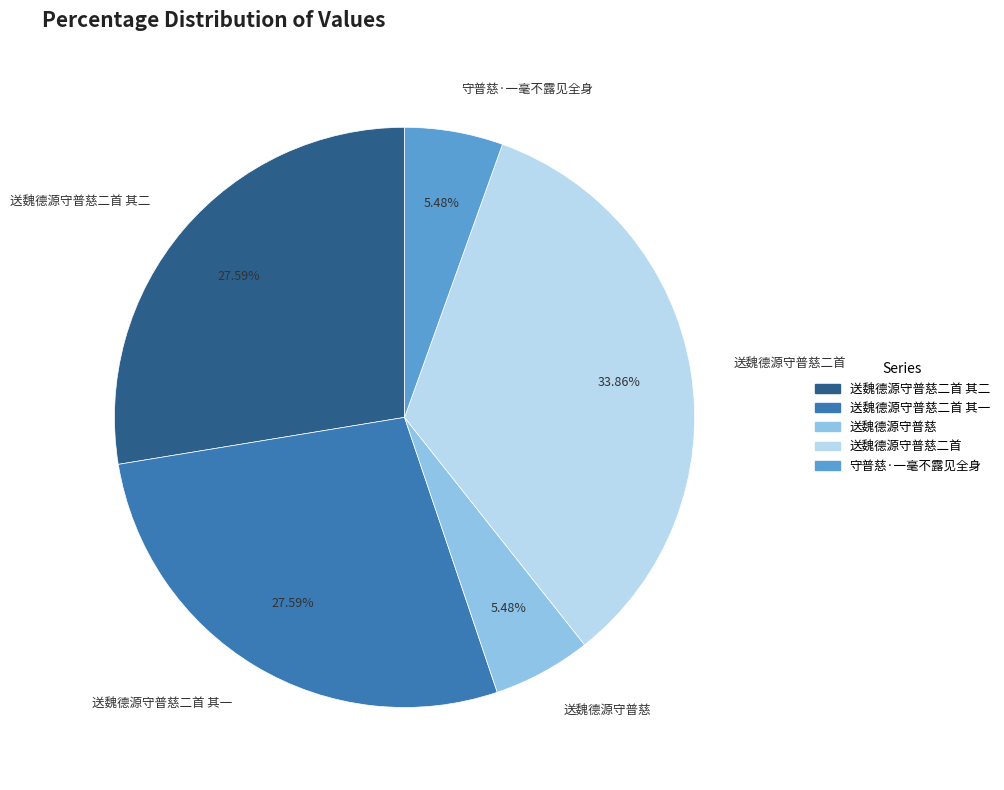

Is there any slice that represents more than half of the pie?

No